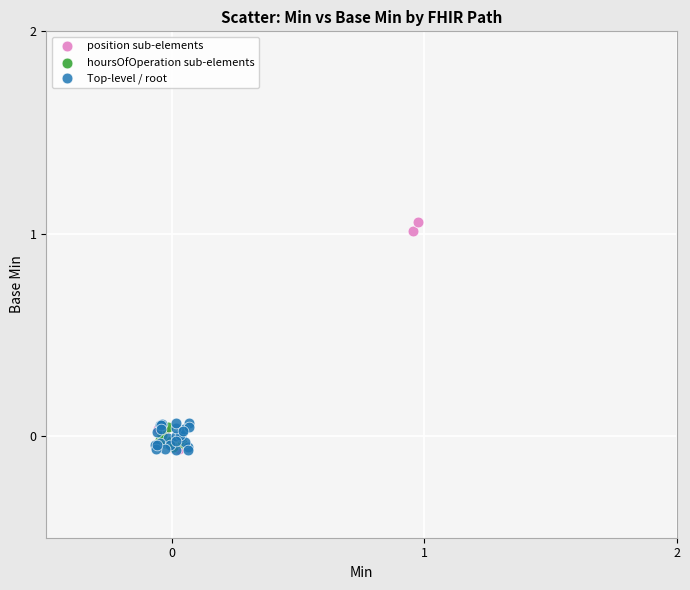

Which series reaches the maximum Y coordinate?

position sub-elements